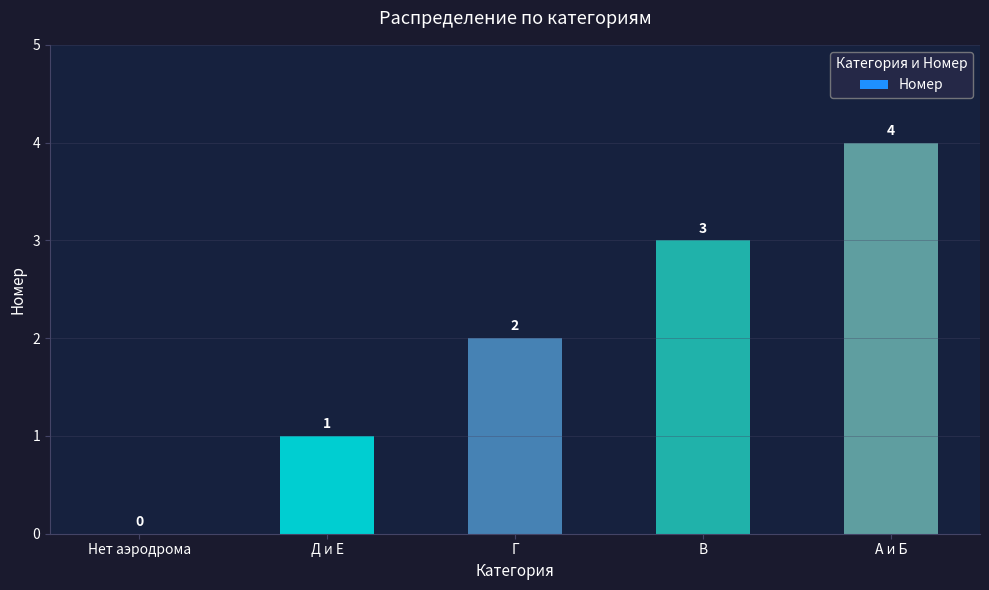

How many values are between 1 and 3?

3